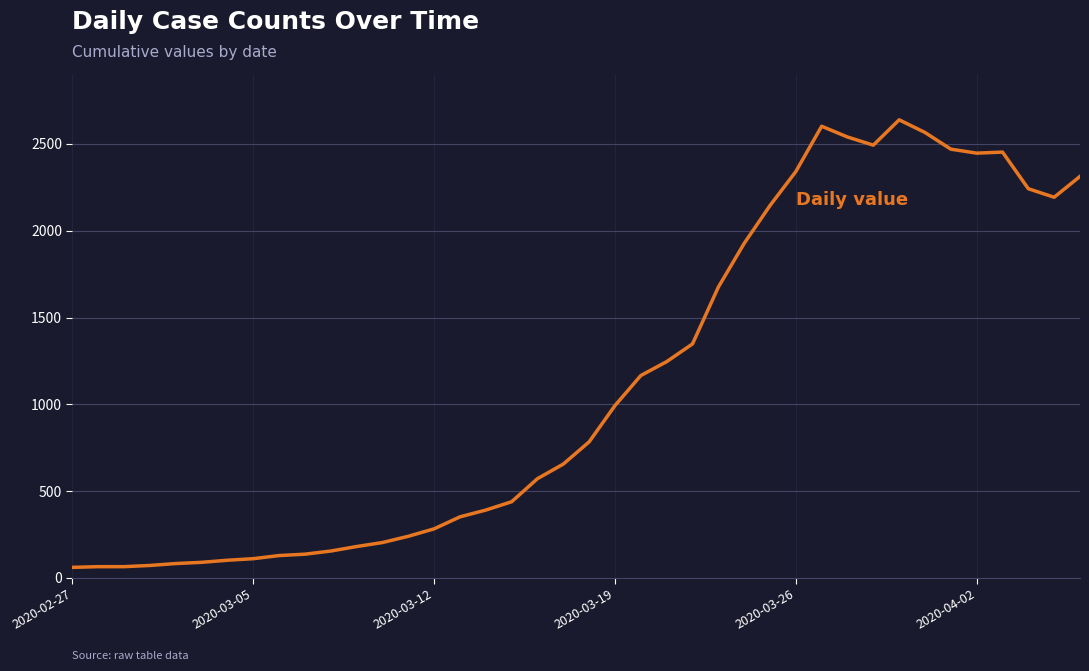

What is the difference between the maximum and minimum values?

2578